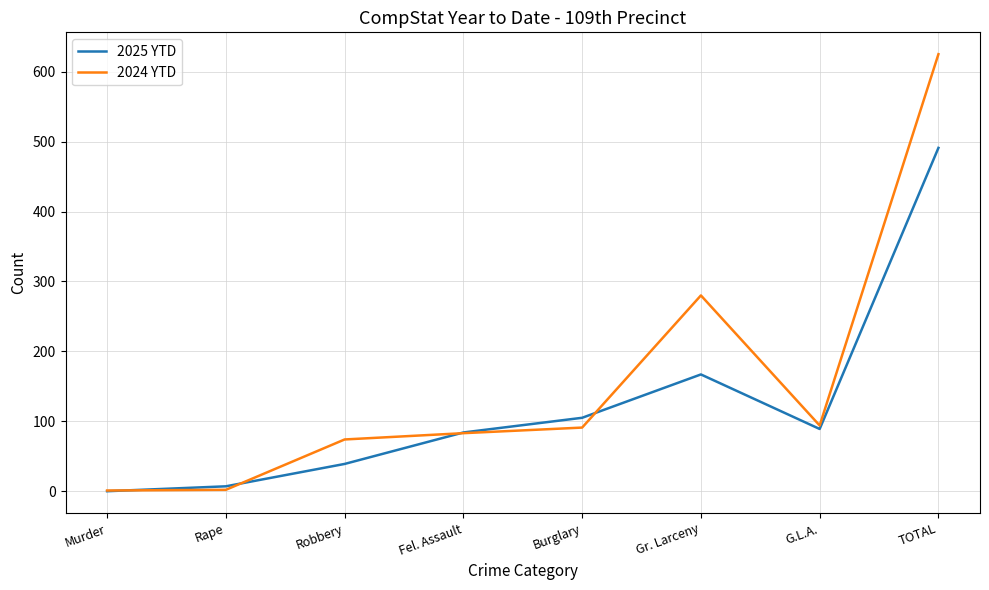

The 2024 YTD series shows 52 at Burglary. True or false?

False